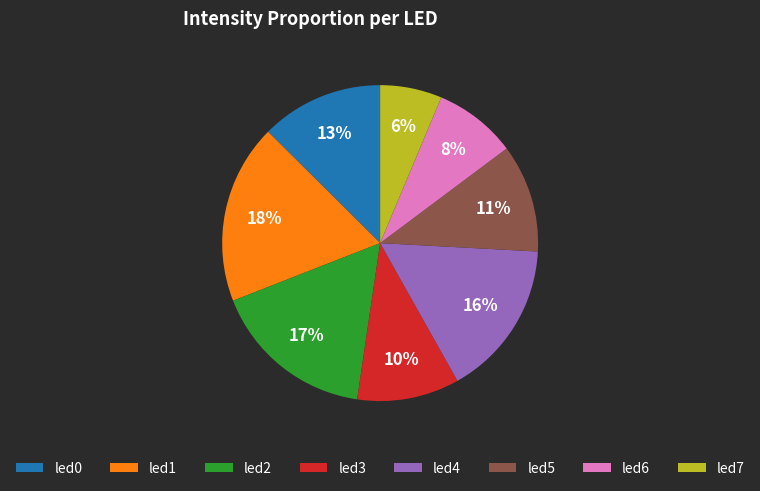

To the nearest percent, what is the difference between the largest and smallest slice percentages?

12%